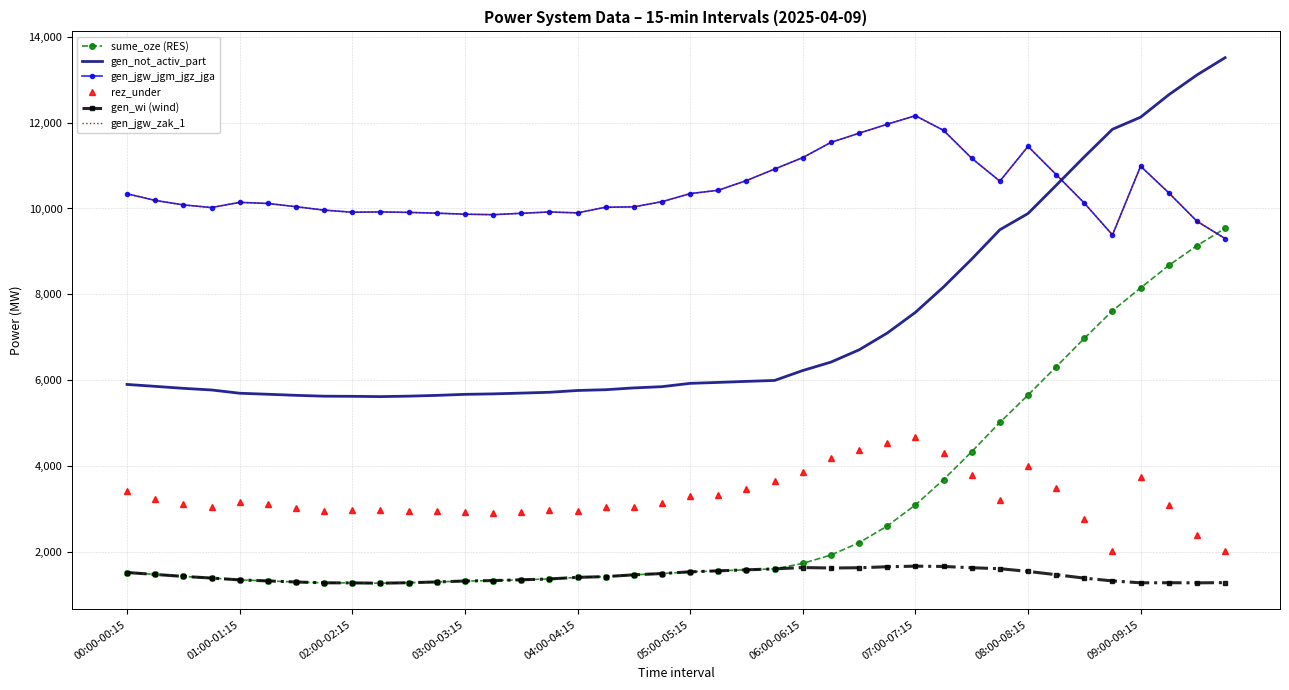

Which series ends up on top after the final intersection of sume_oze (RES) and rez_under?

sume_oze (RES)